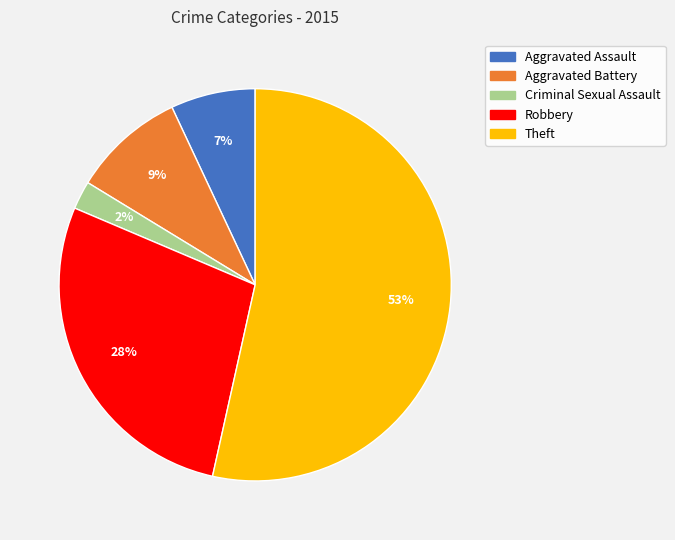

To the nearest percent, what portion does Criminal Sexual Assault represent?

2%